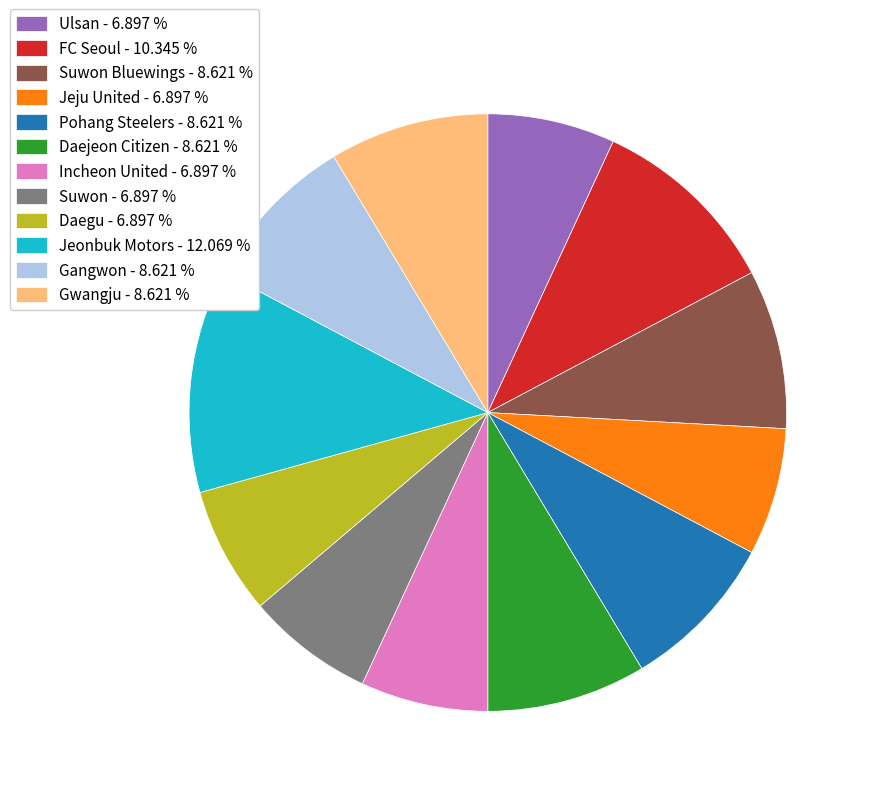

Between FC Seoul - 10.345 % and Suwon Bluewings - 8.621 %, which is larger?

FC Seoul - 10.345 %